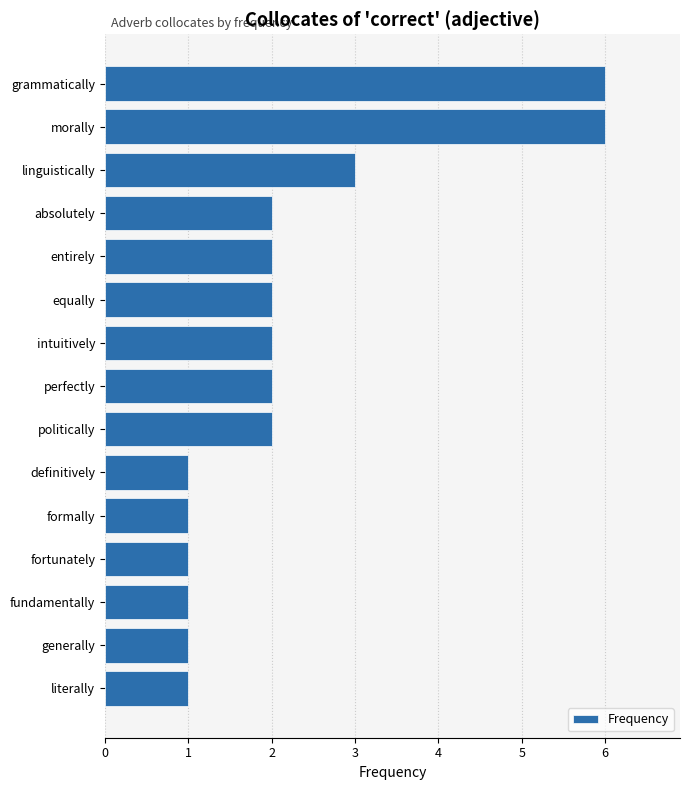

Count the values in the range 1 to 2.

12